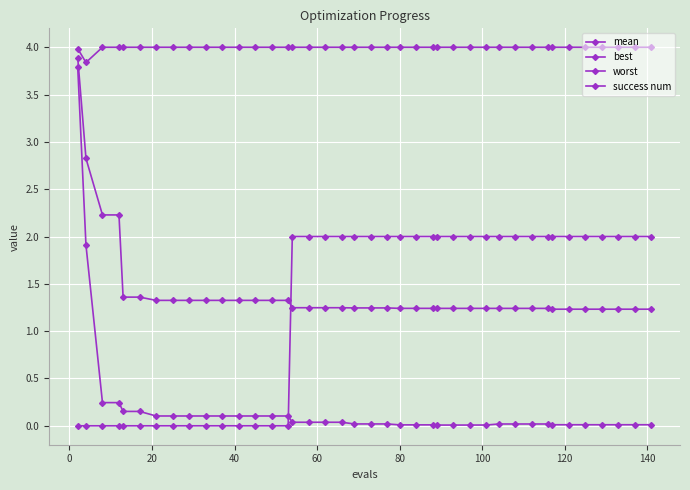

At how many categories does at least one series exceed 1?

40